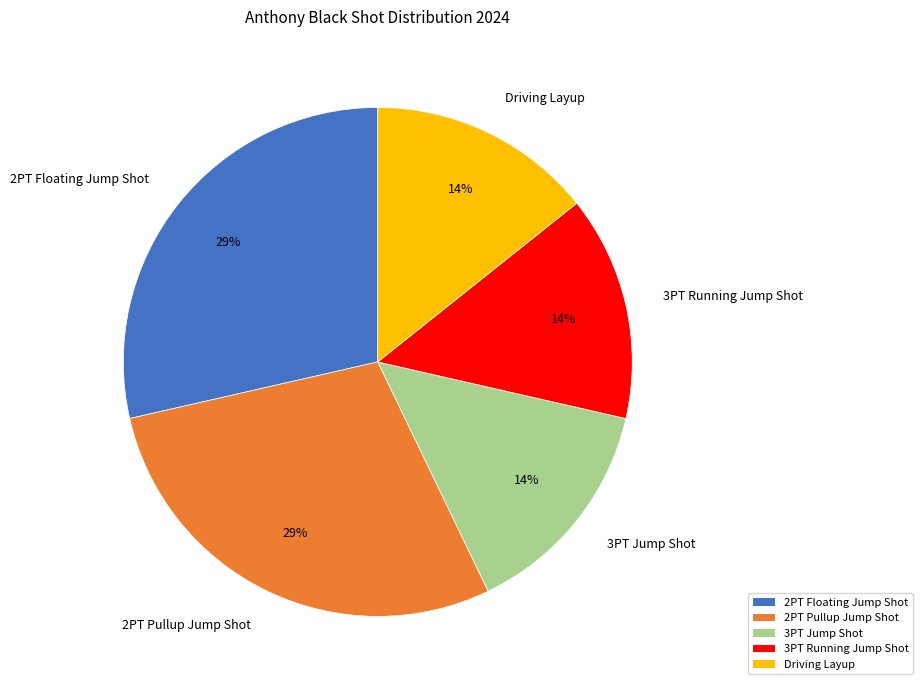

To the nearest percent, what is the combined percentage of Driving Layup and 2PT Pullup Jump Shot?

43%